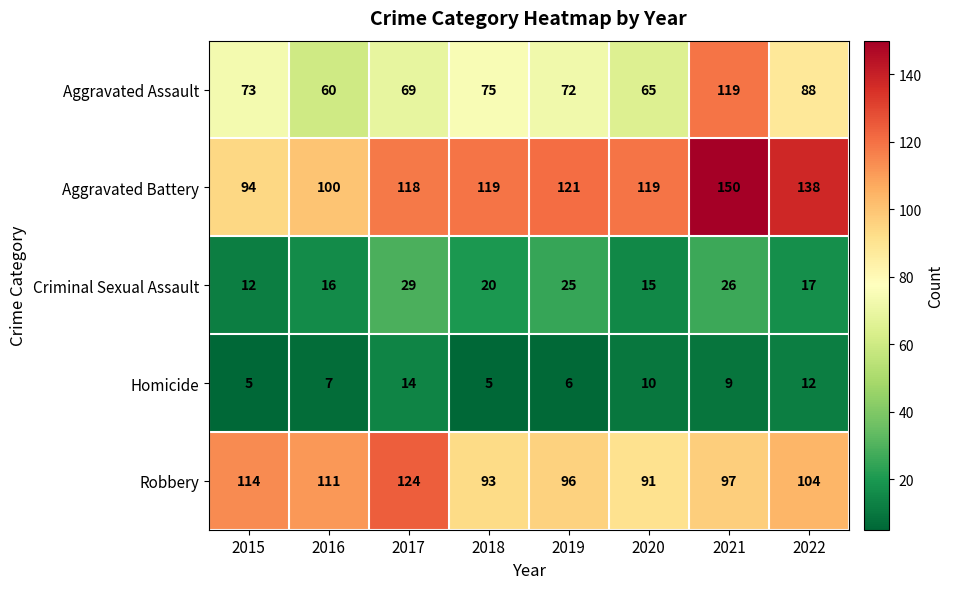

At which category does the chart reach its peak across all series?

2021